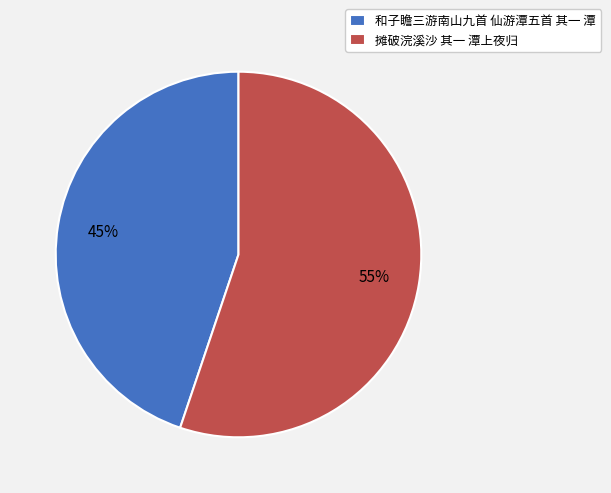

What is the ratio of the value at 摊破浣溪沙 其一 潭上夜归 to the value at 和子瞻三游南山九首 仙游潭五首 其一 潭?

1.2